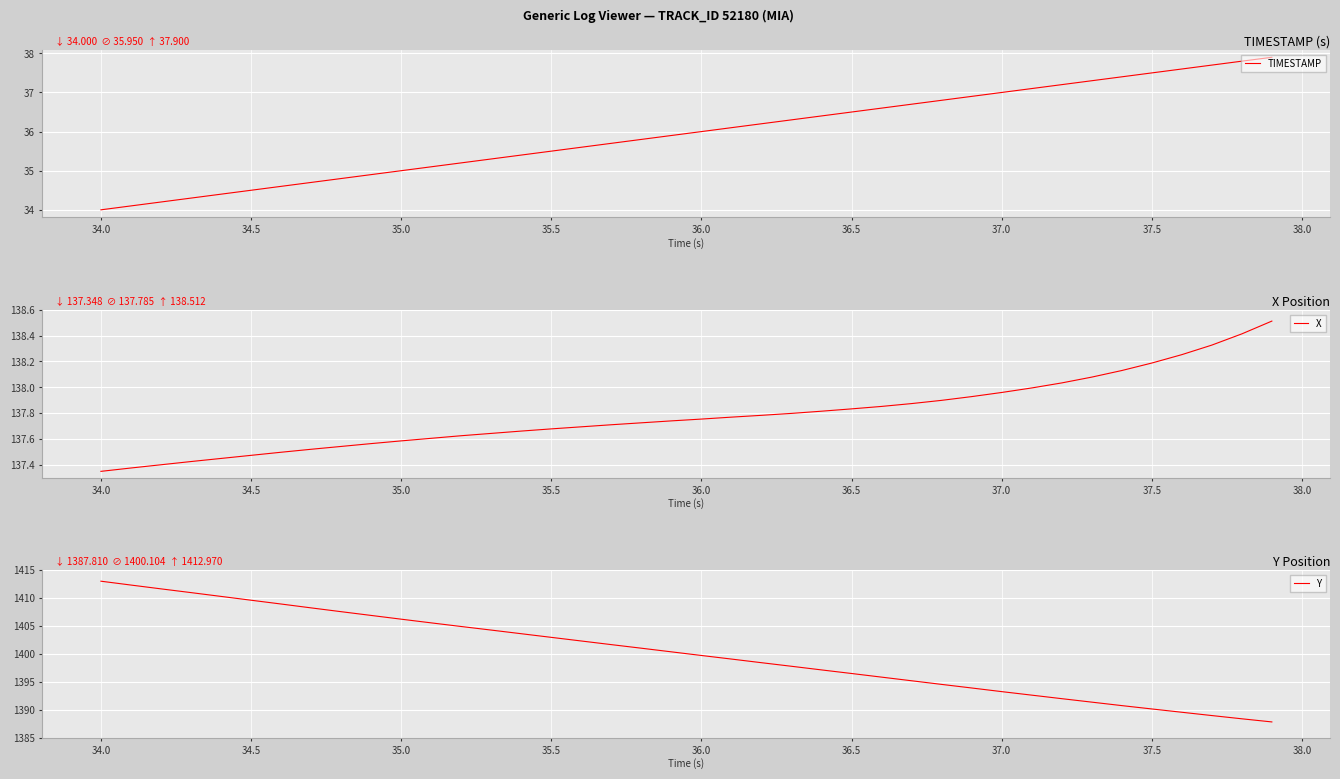

At which label does TIMESTAMP reach its minimum?

34.0